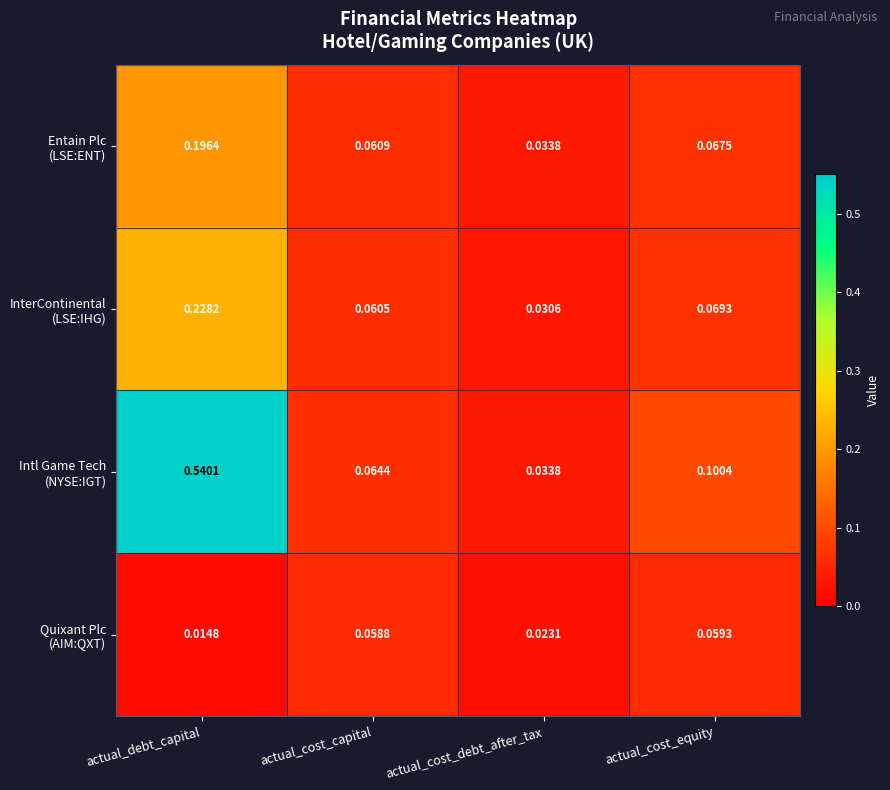

At which category is the sum across all series the highest?

actual_debt_capital